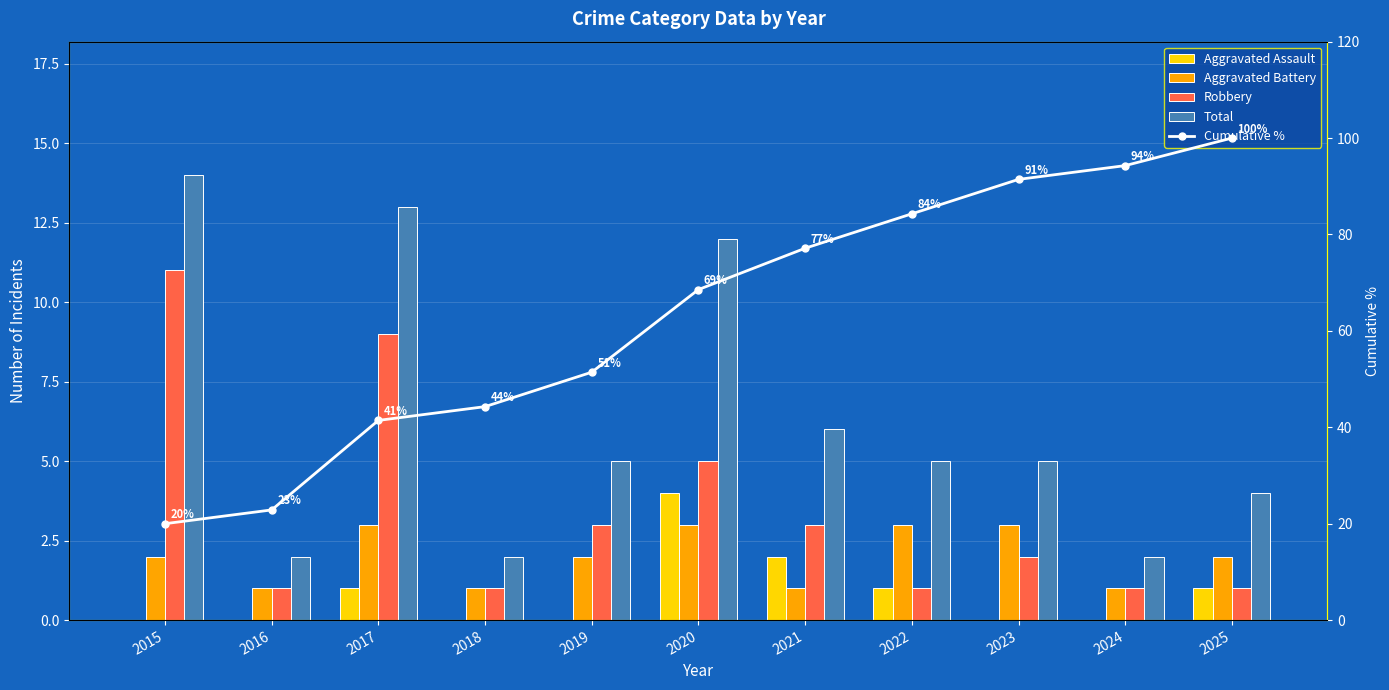

What is the spread (max minus min) of values at 2016?

22.9